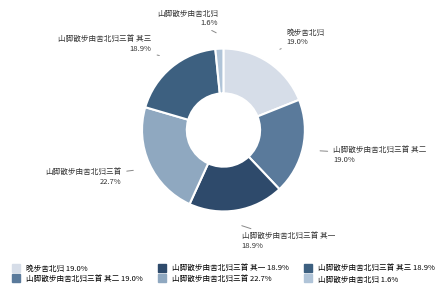

Which category has the smallest portion of the pie?

山脚散步由舍北归